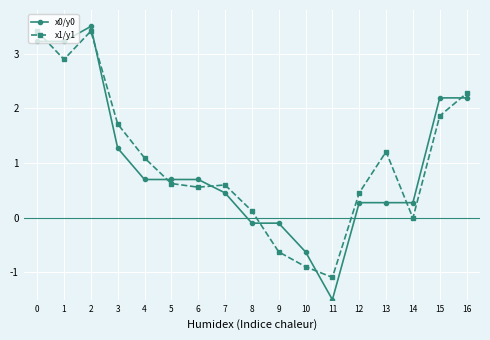

What is the total value across all series at 5?

1.3